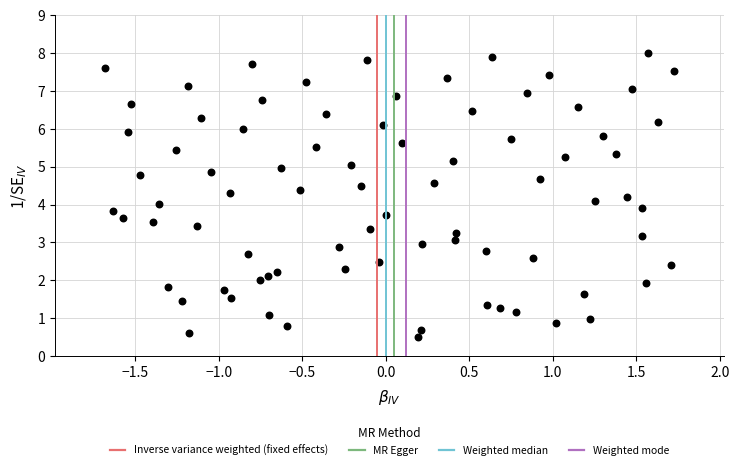

What is the range of X values (max minus min)?

3.4